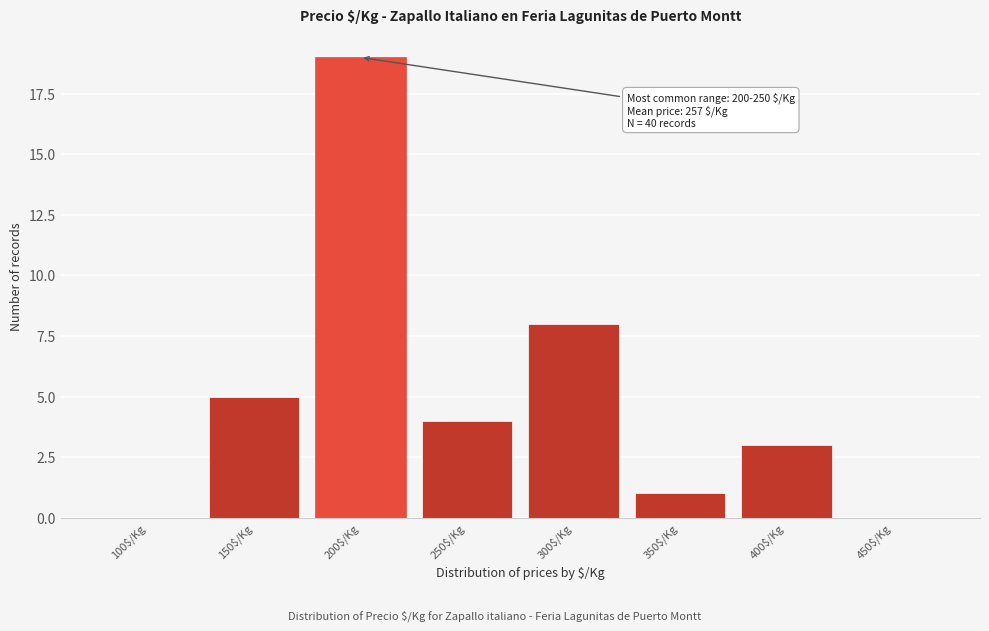

What is the sum of all values?

40